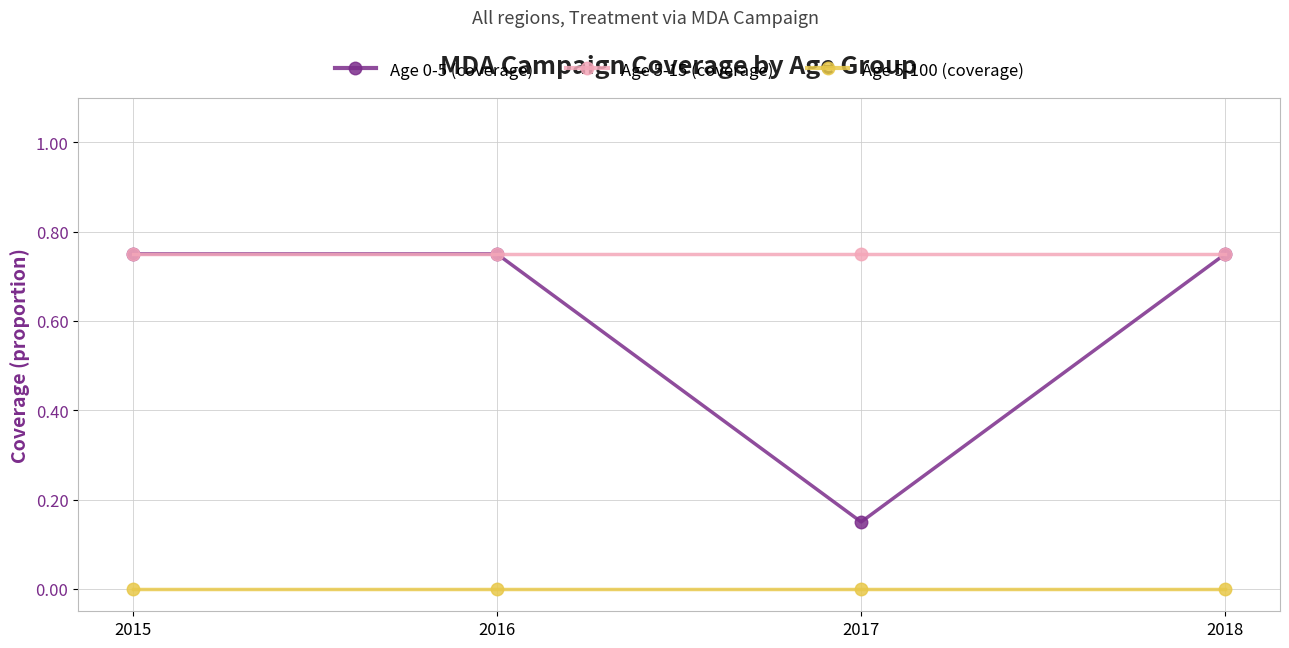

List the series in order of their overall mean, highest first.

Age 5-15 (coverage), Age 0-5 (coverage), Age 5-100 (coverage)